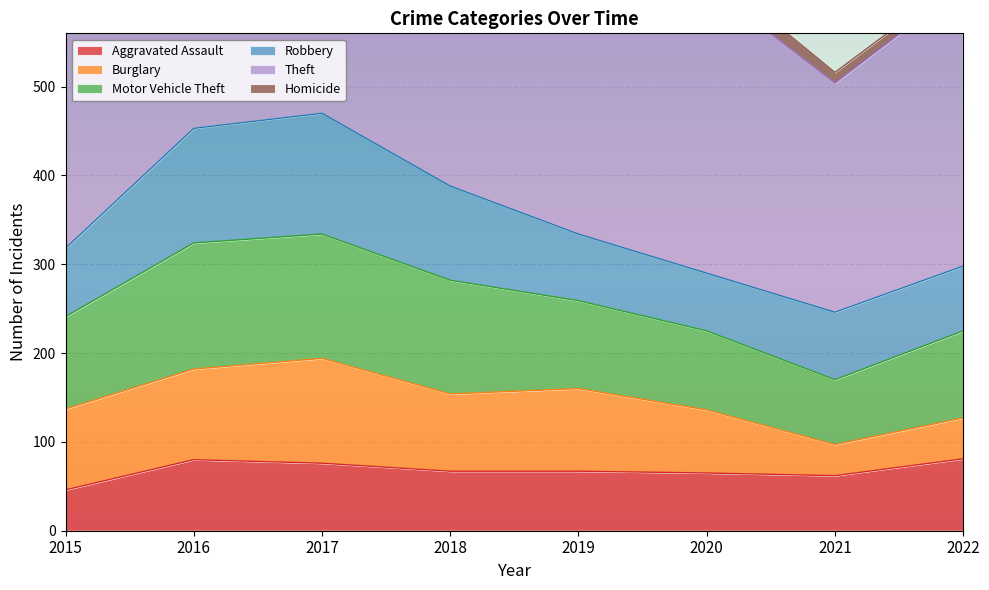

What is the sum of all Homicide values?

66